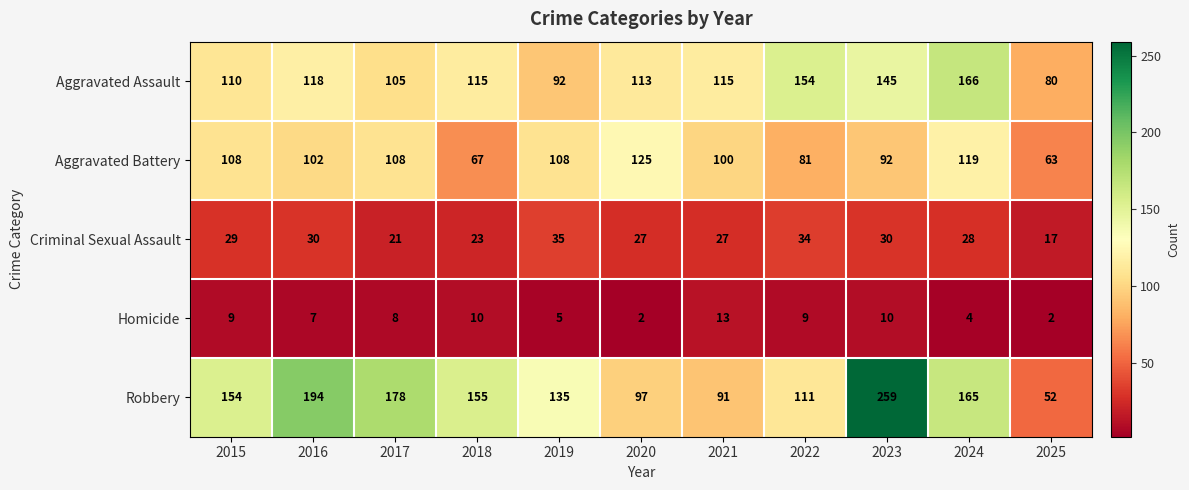

Between 2016 and 2018, which series saw the biggest shift?

Robbery